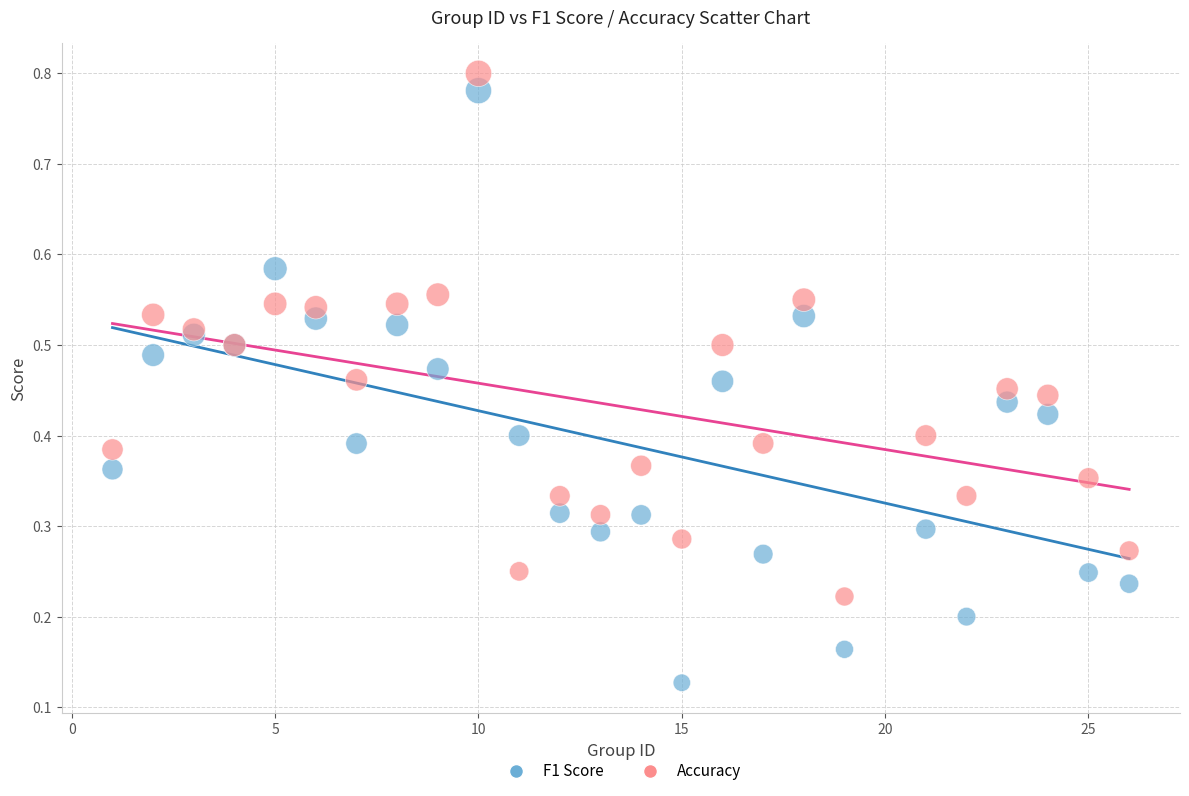

Which series reaches the minimum Y coordinate?

F1 Score